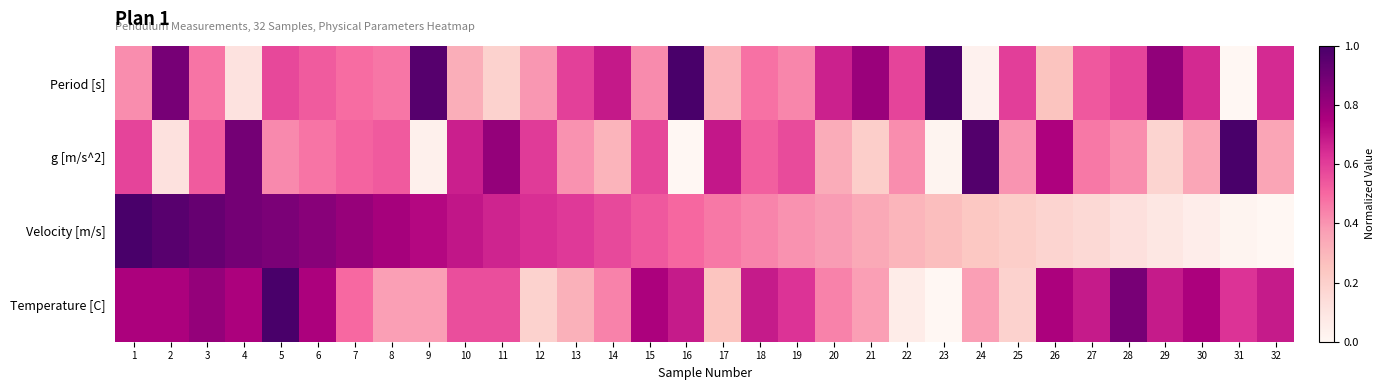

At how many categories does at least one series exceed 0?

32